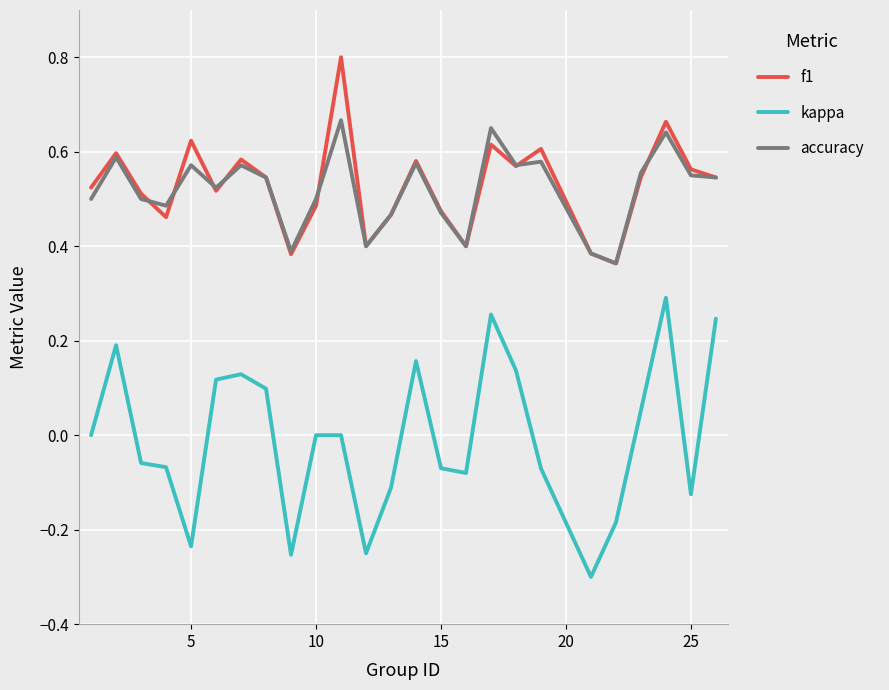

At how many categories does at least one series exceed 0?

25